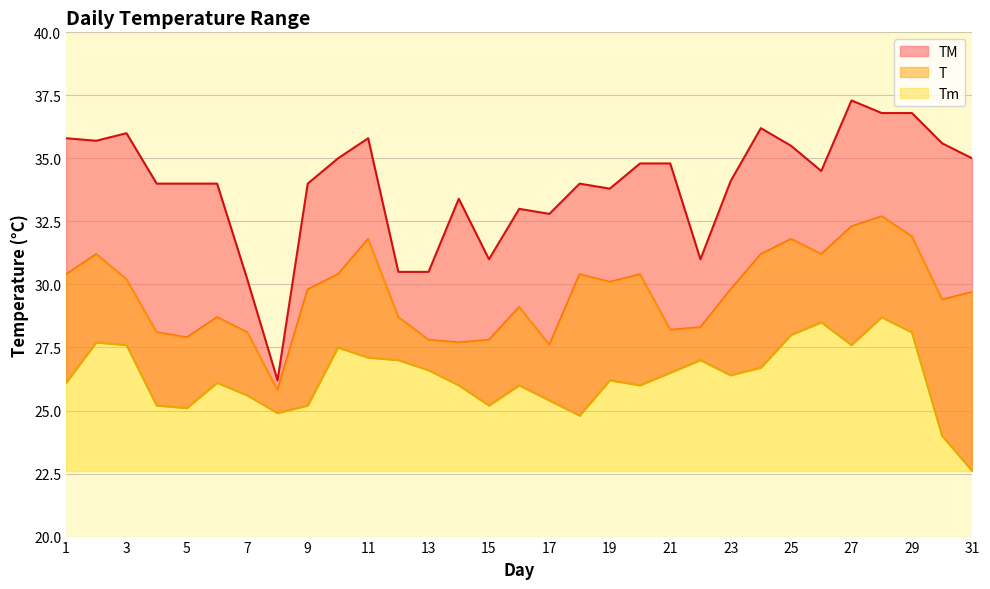

What is the difference between the TM values at 24 and 10?

1.2